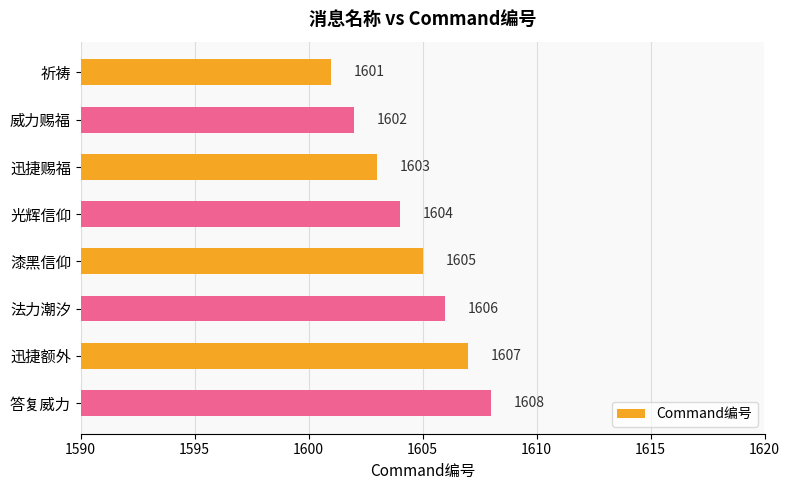

What is the value of the 6th bar from the top?

1606